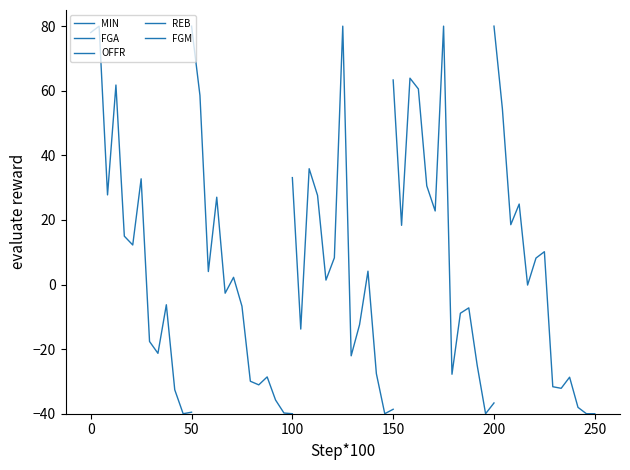

Where does the OFFR series first go above 1?

100